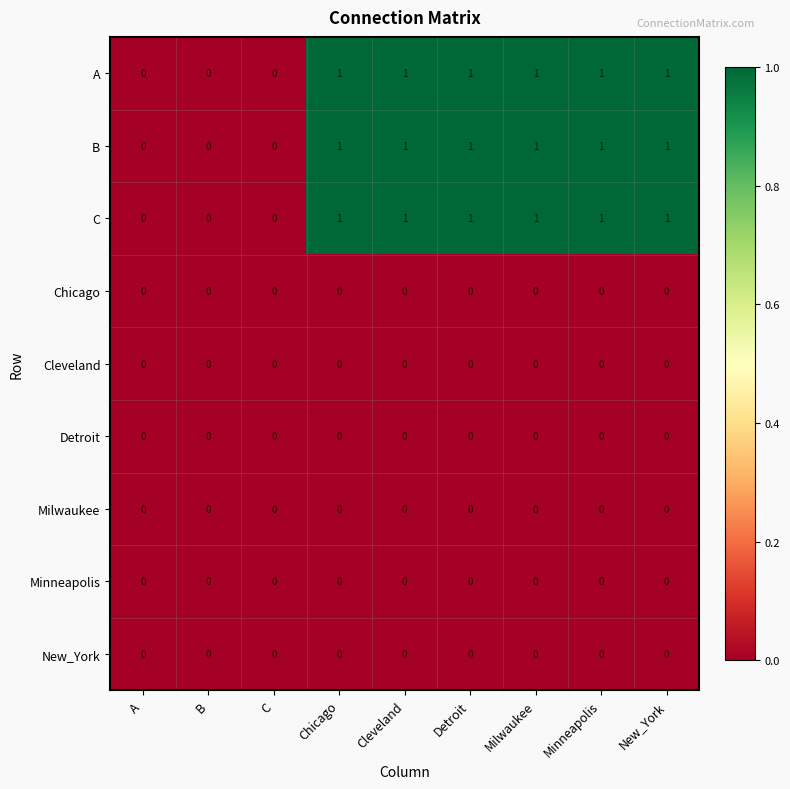

The value of Chicago at C is 0. True or false?

True